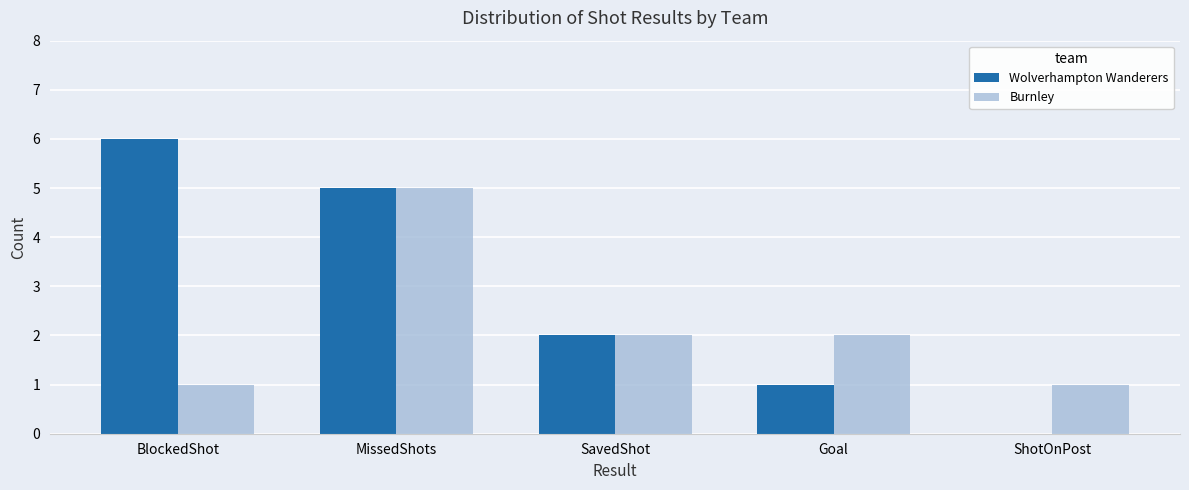

Reading left to right, extract all data points from this chart.

Wolverhampton Wanderers: BlockedShot=6	MissedShots=5	SavedShot=2	Goal=1	ShotOnPost=0
Burnley: BlockedShot=1	MissedShots=5	SavedShot=2	Goal=2	ShotOnPost=1